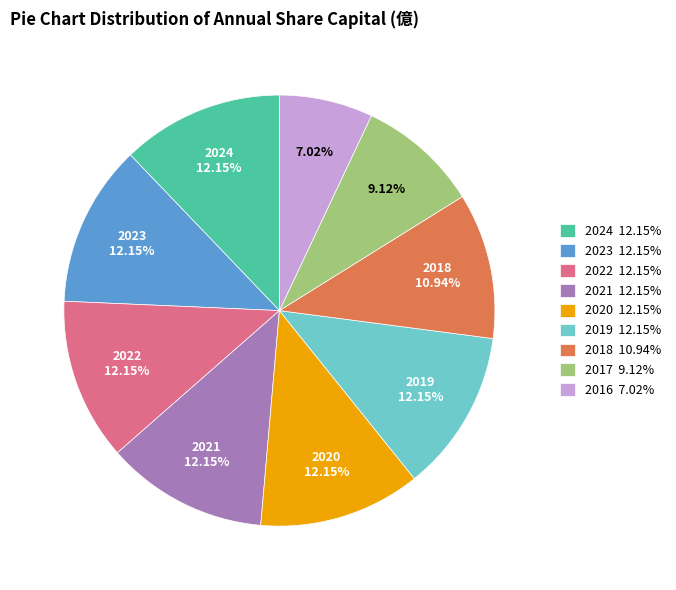

Is the sum of 2022 and 2016 greater than half?

No